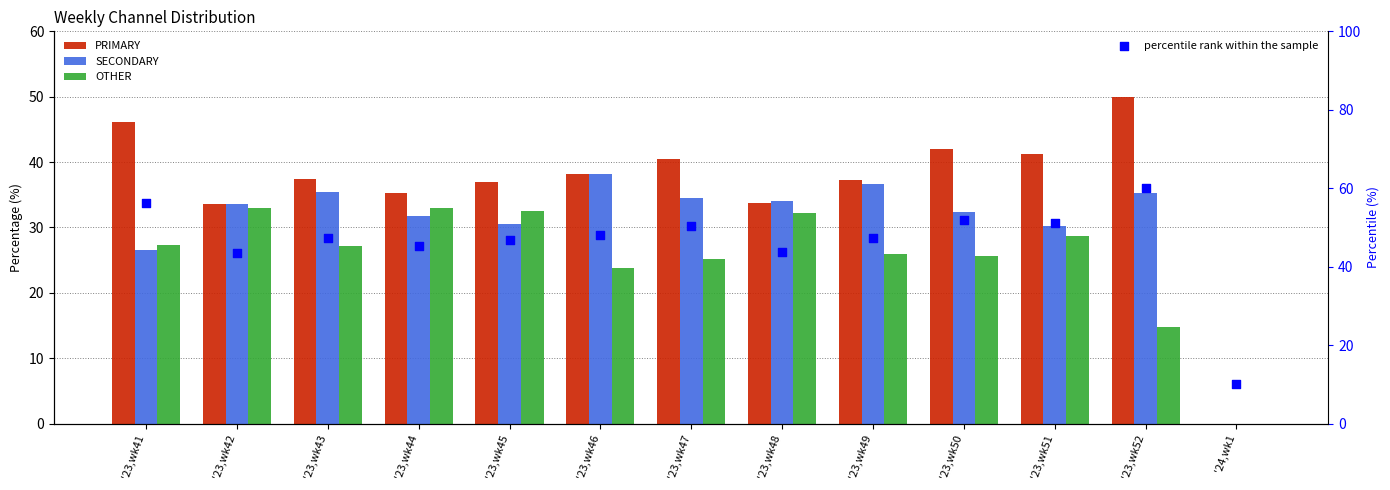

Which series reaches the maximum Y coordinate?

percentile rank within the sample